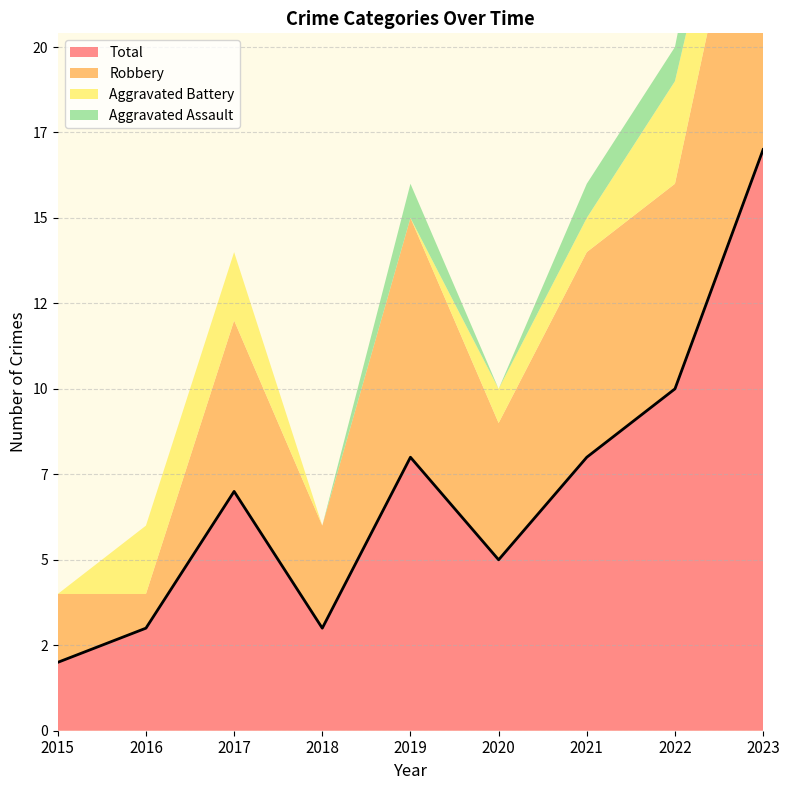

Reading left to right, list all the values displayed in this chart.

Aggravated Assault: 0	0	0	0	1	0	1	1	3
Aggravated Battery: 0	2	2	0	0	1	1	3	2
Robbery: 2	1	5	3	7	4	6	6	11
Total: 2	3	7	3	8	5	8	10	17